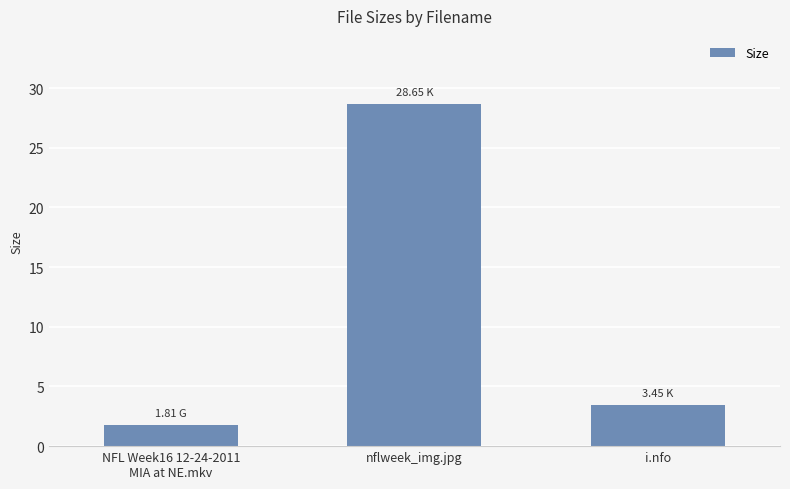

Where is the data nearest to the value 15?

i.nfo